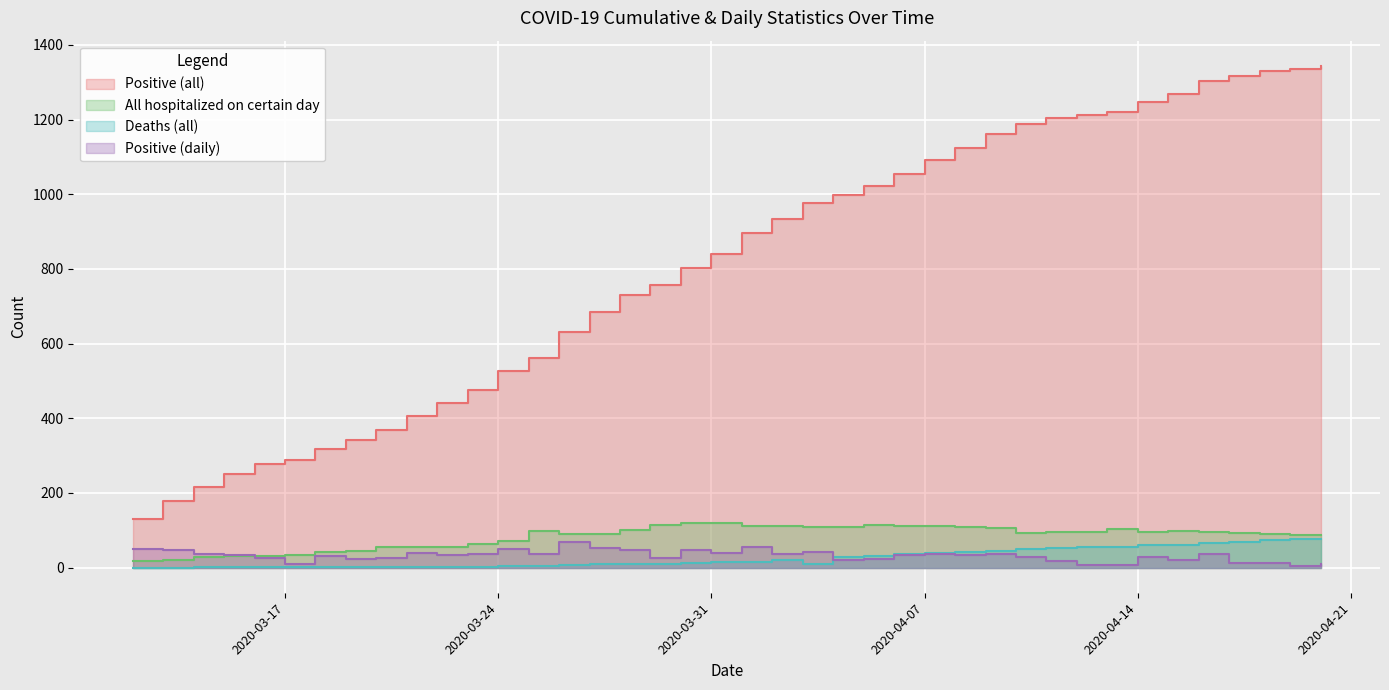

What is the label of the 5th point from the right?

2020-04-16